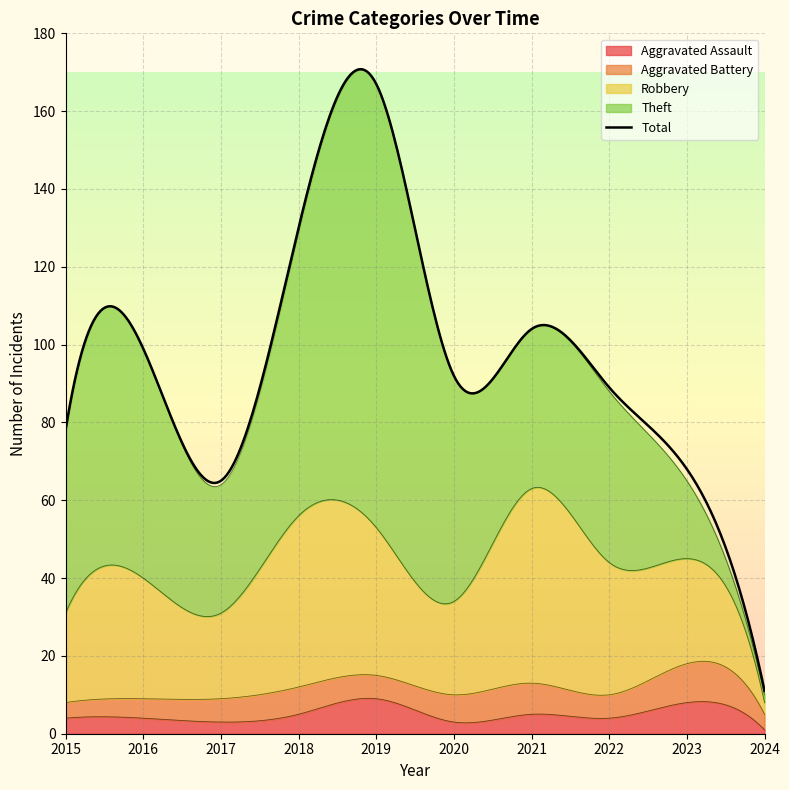

Reading left to right, what are all the values shown in this chart?

Aggravated Assault: 2015=4	2016=4	2017=3	2018=5	2019=9	2020=3	2021=5	2022=4	2023=8	2024=1
Aggravated Battery: 2015=4	2016=5	2017=6	2018=7	2019=6	2020=7	2021=8	2022=6	2023=10	2024=4
Robbery: 2015=23	2016=31	2017=22	2018=44	2019=38	2020=24	2021=50	2022=34	2023=27	2024=3
Theft: 2015=46	2016=59	2017=33	2018=73	2019=114	2020=58	2021=41	2022=44	2023=20	2024=2
Total: 2015=78	2016=99	2017=65	2018=130	2019=167	2020=92	2021=104	2022=89	2023=68	2024=11